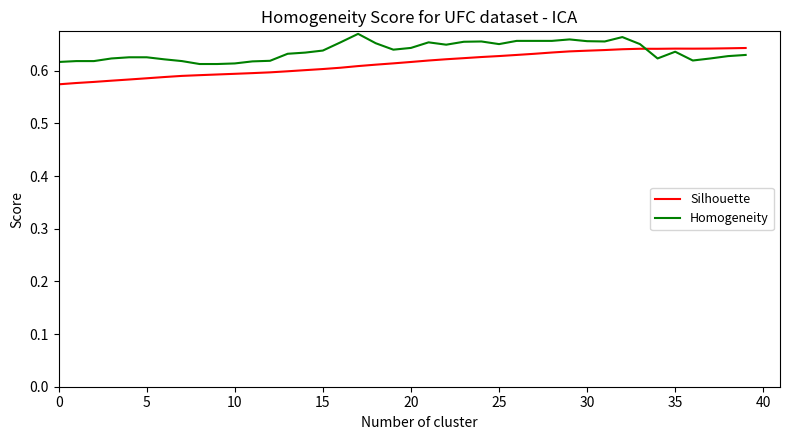

How many lines are shown in the chart?

2